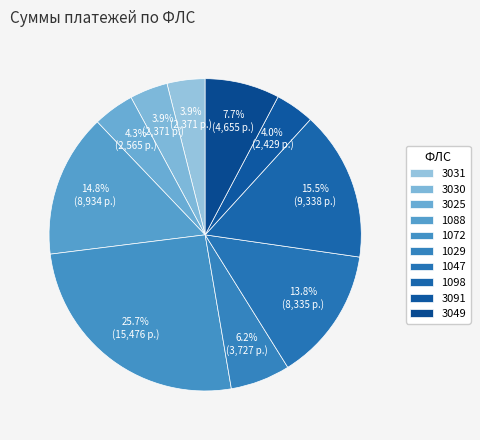

Is it true that 1088 is 15% of the pie?

True